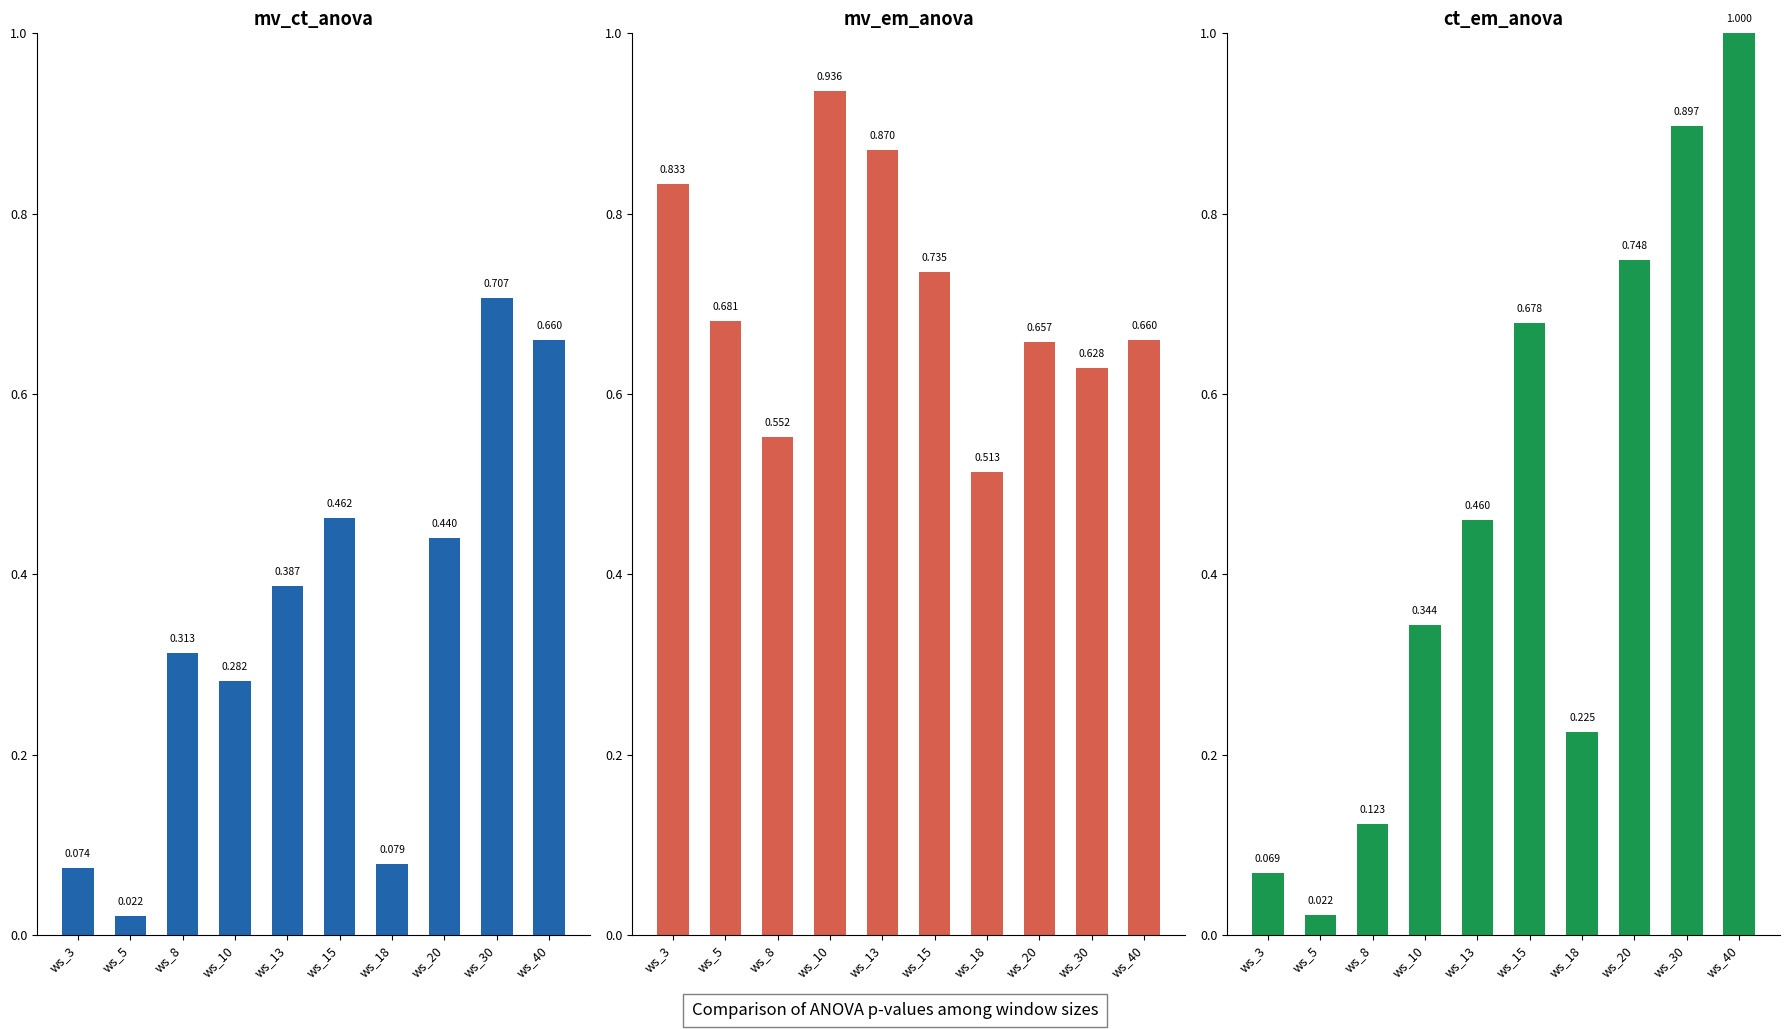

The value of mv_ct_anova at ws_13 is 0.3. True or false?

False